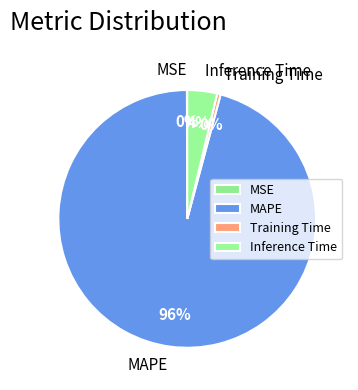

What is the largest slice in the pie chart?

MAPE